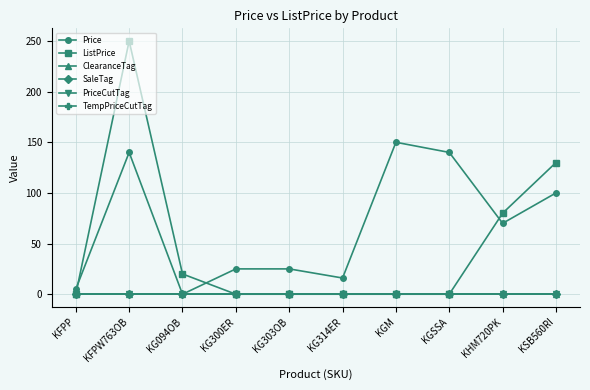

Which has a higher value, KFPP or KG094OB?

KFPP